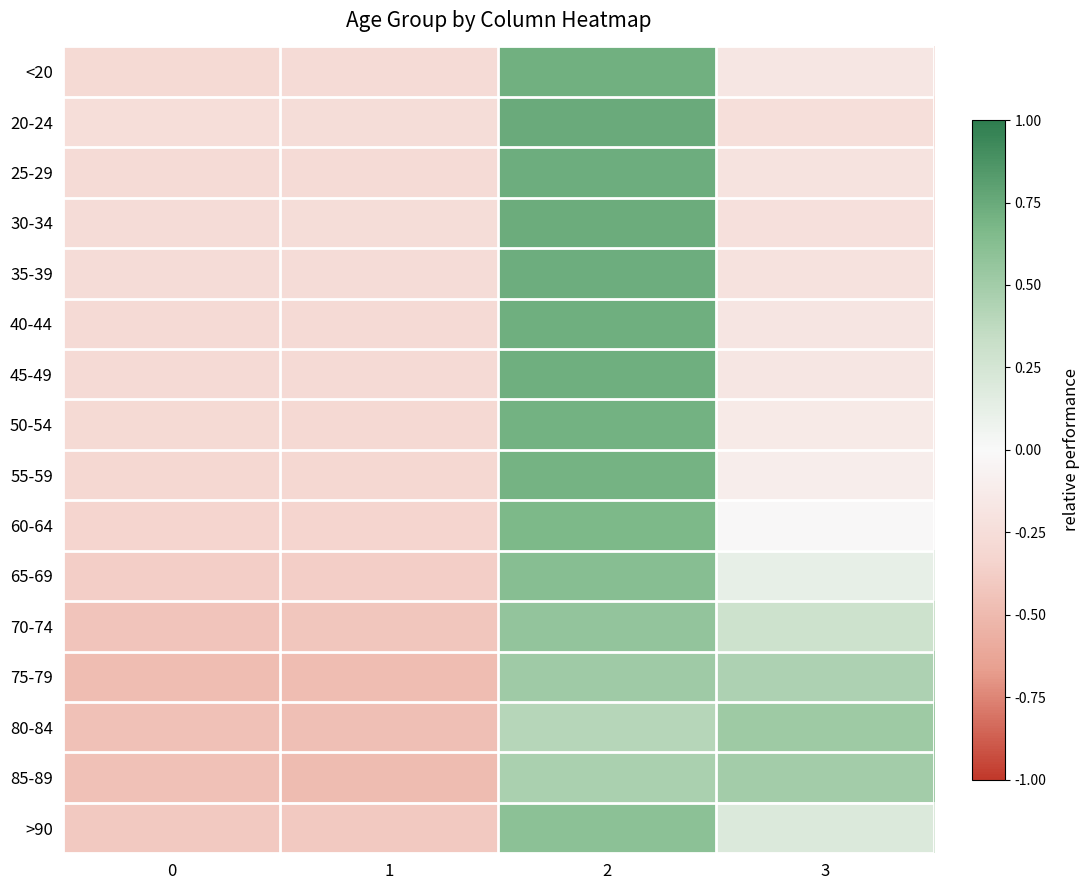

At 0, list the series in order from smallest to largest.

75-79, 85-89, 80-84, 70-74, >90, 65-69, 60-64, 55-59, 50-54, <20, 40-44, 45-49, 25-29, 35-39, 30-34, 20-24